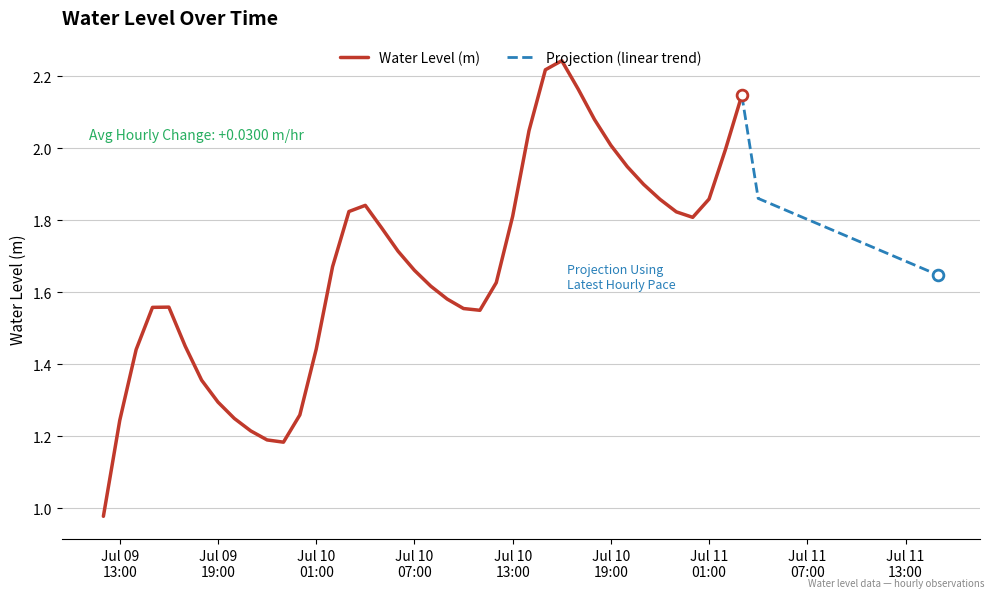

Approximately how many times larger is the value at 2024-07-10 06:00:00 compared to 2024-07-10 23:00:00?

0.9